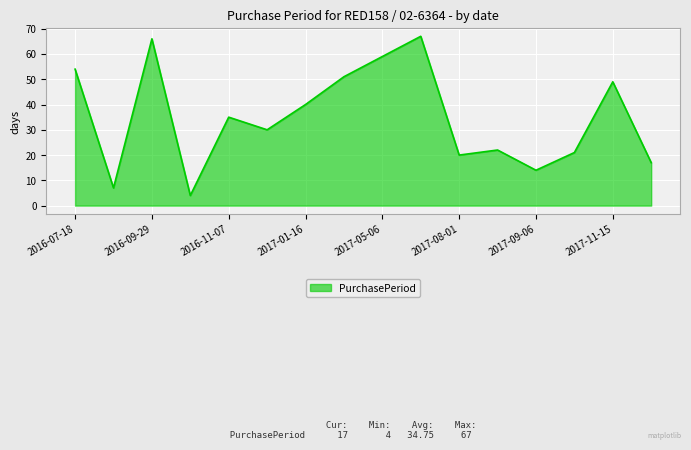

What is the difference between the maximum and minimum values?

63